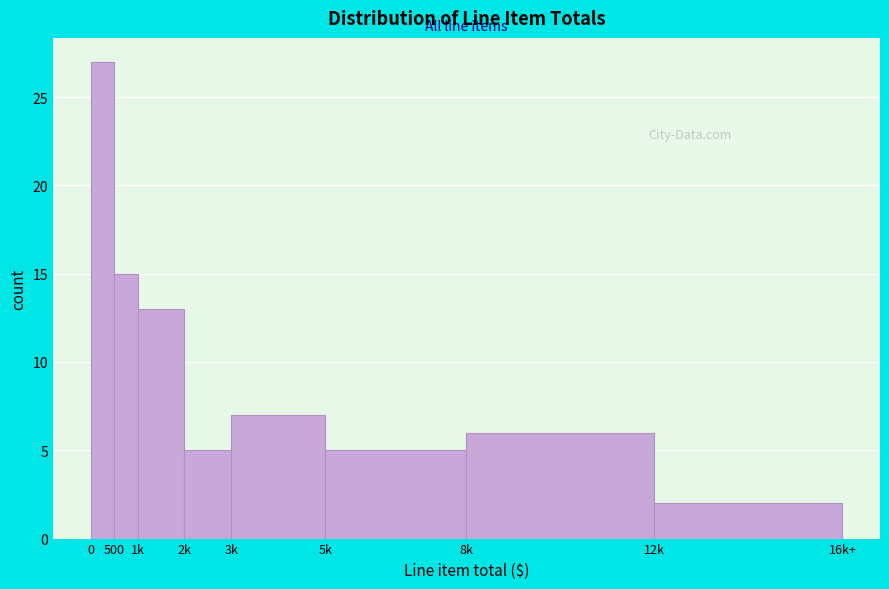

Reading right to left, extract all data points from this chart.

12k=2	8k=6	5k=5	3k=7	2k=5	1k=13	500=15	0=27